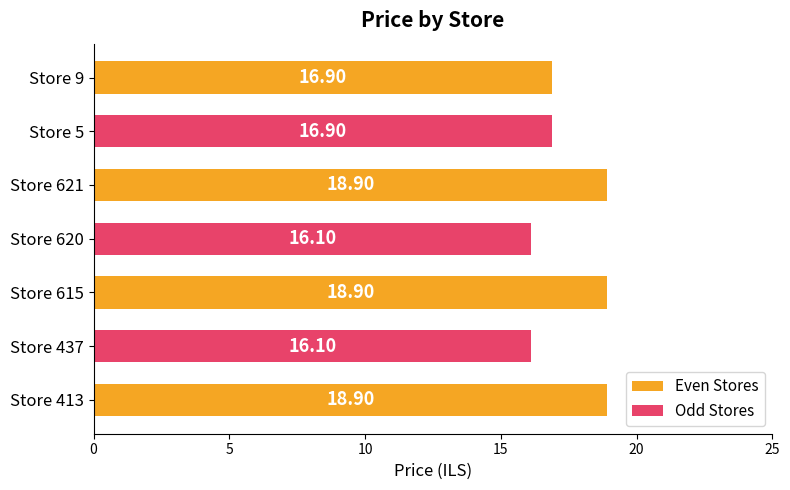

What is the change in value from 615 to 5?

-2.0